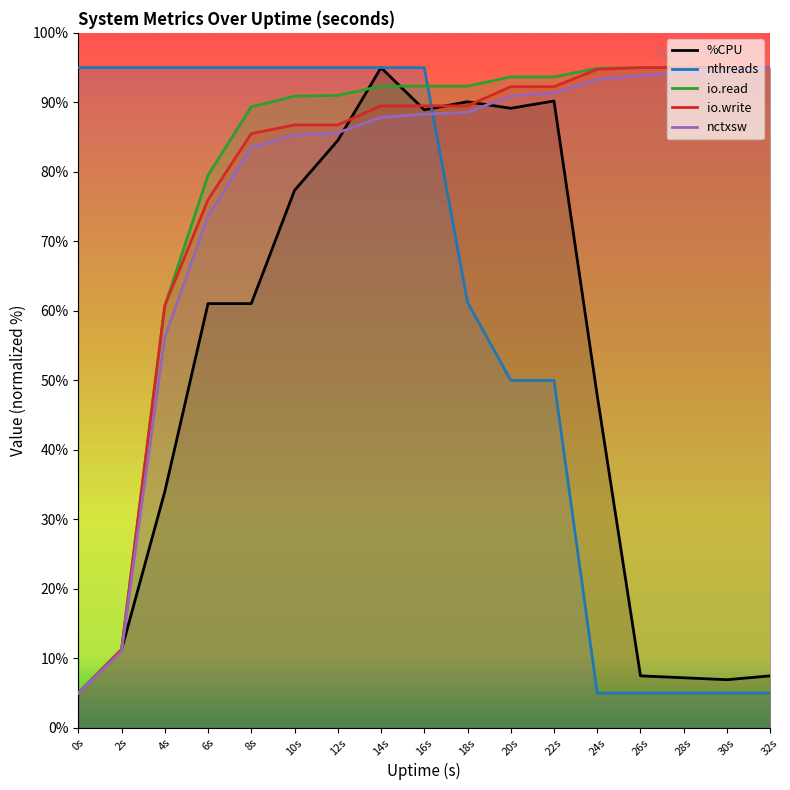

Reading left to right, transcribe all the data shown in this chart.

%CPU: 0s=5.0	2s=11.2	4s=34.0	6s=61.0	8s=61.0	10s=77.3	12s=84.5	14s=95.0	16s=88.9	18s=90.1	20s=89.1	22s=90.2	24s=47.8	26s=7.5	28s=7.2	30s=6.9	32s=7.5
nthreads: 0s=95.0	2s=95.0	4s=95.0	6s=95.0	8s=95.0	10s=95.0	12s=95.0	14s=95.0	16s=95.0	18s=61.2	20s=50.0	22s=50.0	24s=5.0	26s=5.0	28s=5.0	30s=5.0	32s=5.0
io.read: 0s=5.0	2s=11.2	4s=60.7	6s=79.5	8s=89.4	10s=90.9	12s=91.0	14s=92.3	16s=92.3	18s=92.3	20s=93.7	22s=93.7	24s=94.9	26s=95.0	28s=95.0	30s=95.0	32s=95.0
io.write: 0s=5.0	2s=11.2	4s=60.8	6s=76.0	8s=85.5	10s=86.8	12s=86.8	14s=89.5	16s=89.5	18s=89.5	20s=92.2	22s=92.2	24s=94.8	26s=95.0	28s=95.0	30s=95.0	32s=95.0
nctxsw: 0s=5.0	2s=11.0	4s=56.2	6s=73.6	8s=83.5	10s=85.3	12s=85.6	14s=87.9	16s=88.3	18s=88.6	20s=90.9	22s=91.4	24s=93.3	26s=93.9	28s=94.3	30s=94.6	32s=95.0